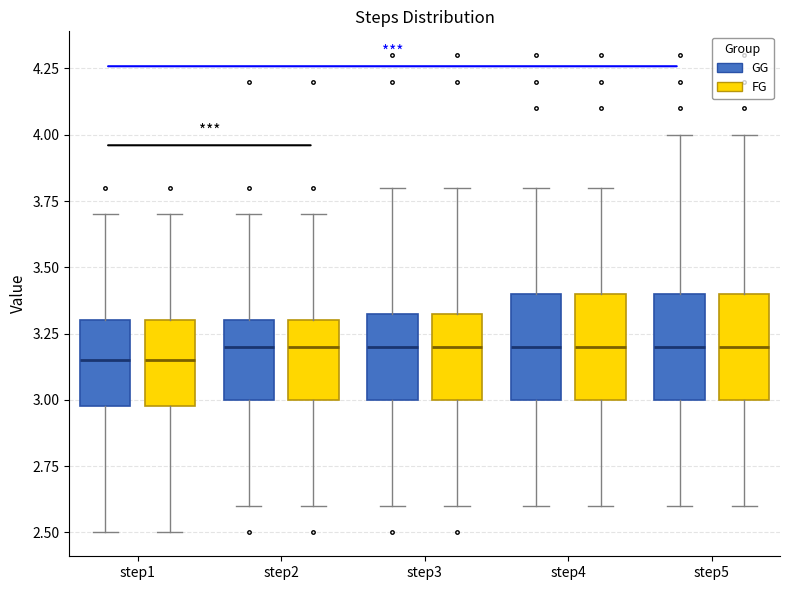

Reading left to right, transcribe this box plot: for each box, give where its median line is, the range the box spans, and where its two whiskers end, as read against the y-axis. The values are not printed on the chart, so give them approximately, as read against the axis.

step1 (GG): median 3.15, box 3.00 to 3.30, whiskers 2.50 to 3.70
step1 (FG): median 3.15, box 3.00 to 3.30, whiskers 2.50 to 3.70
step2 (GG): median 3.20, box 3.00 to 3.30, whiskers 2.60 to 3.70
step2 (FG): median 3.20, box 3.00 to 3.30, whiskers 2.60 to 3.70
step3 (GG): median 3.20, box 3.00 to 3.35, whiskers 2.60 to 3.80
step3 (FG): median 3.20, box 3.00 to 3.35, whiskers 2.60 to 3.80
step4 (GG): median 3.20, box 3.00 to 3.40, whiskers 2.60 to 3.80
step4 (FG): median 3.20, box 3.00 to 3.40, whiskers 2.60 to 3.80
step5 (GG): median 3.20, box 3.00 to 3.40, whiskers 2.60 to 4.00
step5 (FG): median 3.20, box 3.00 to 3.40, whiskers 2.60 to 4.00